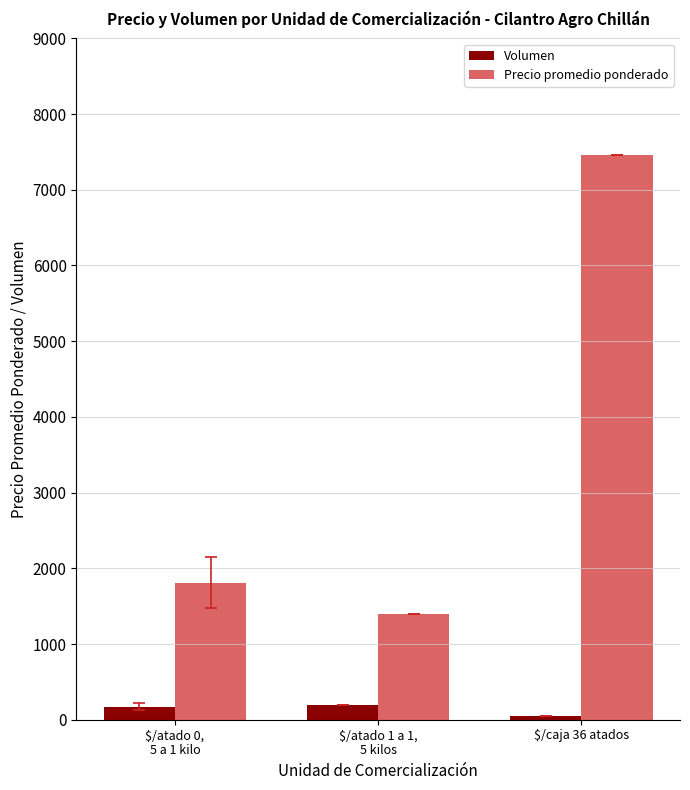

The Volumen series shows 190.0 at $/atado 1 a 1,
5 kilos. True or false?

True